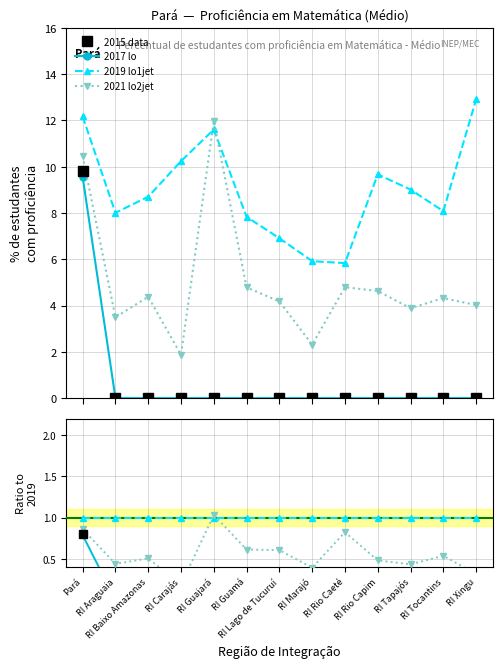

Reading left to right, what are all the values shown in this chart?

2015 data: Pará=9.8	RI Araguaia=0.0	RI Baixo Amazonas=0.0	RI Carajás=0.0	RI Guajará=0.0	RI Guamá=0.0	RI Lago de Tucuruí=0.0	RI Marajó=0.0	RI Rio Caeté=0.0	RI Rio Capim=0.0	RI Tapajós=0.0	RI Tocantins=0.0	RI Xingu=0.0
2017 lo: Pará=9.6	RI Araguaia=0.0	RI Baixo Amazonas=0.0	RI Carajás=0.0	RI Guajará=0.0	RI Guamá=0.0	RI Lago de Tucuruí=0.0	RI Marajó=0.0	RI Rio Caeté=0.0	RI Rio Capim=0.0	RI Tapajós=0.0	RI Tocantins=0.0	RI Xingu=0.0
2019 lo1jet: Pará=12.2	RI Araguaia=8.0	RI Baixo Amazonas=8.7	RI Carajás=10.2	RI Guajará=11.6	RI Guamá=7.8	RI Lago de Tucuruí=6.9	RI Marajó=5.9	RI Rio Caeté=5.8	RI Rio Capim=9.7	RI Tapajós=9.0	RI Tocantins=8.1	RI Xingu=12.9
2021 lo2jet: Pará=10.5	RI Araguaia=3.5	RI Baixo Amazonas=4.4	RI Carajás=1.9	RI Guajará=12.0	RI Guamá=4.8	RI Lago de Tucuruí=4.2	RI Marajó=2.3	RI Rio Caeté=4.8	RI Rio Capim=4.6	RI Tapajós=3.9	RI Tocantins=4.3	RI Xingu=4.0